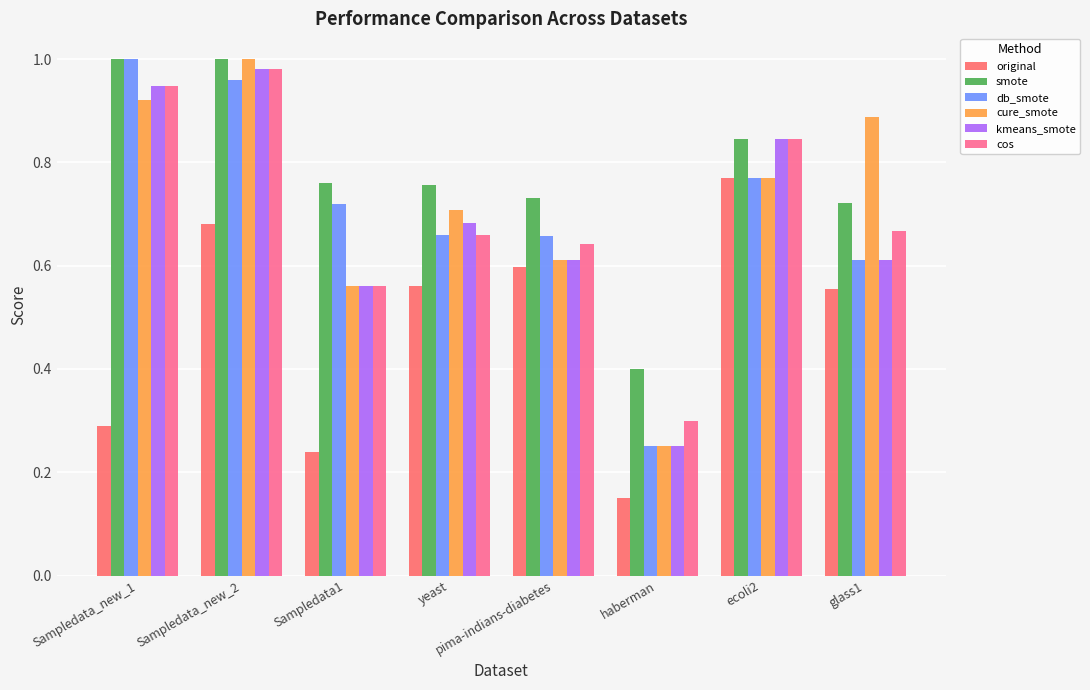

Reading left to right, what are all the values shown in this chart?

original: Sampledata_new_1=0.3	Sampledata_new_2=0.7	Sampledata1=0.2	yeast=0.6	pima-indians-diabetes=0.6	haberman=0.1	ecoli2=0.8	glass1=0.6
smote: Sampledata_new_1=1.0	Sampledata_new_2=1.0	Sampledata1=0.8	yeast=0.8	pima-indians-diabetes=0.7	haberman=0.4	ecoli2=0.8	glass1=0.7
db_smote: Sampledata_new_1=1.0	Sampledata_new_2=1.0	Sampledata1=0.7	yeast=0.7	pima-indians-diabetes=0.7	haberman=0.2	ecoli2=0.8	glass1=0.6
cure_smote: Sampledata_new_1=0.9	Sampledata_new_2=1.0	Sampledata1=0.6	yeast=0.7	pima-indians-diabetes=0.6	haberman=0.2	ecoli2=0.8	glass1=0.9
kmeans_smote: Sampledata_new_1=0.9	Sampledata_new_2=1.0	Sampledata1=0.6	yeast=0.7	pima-indians-diabetes=0.6	haberman=0.2	ecoli2=0.8	glass1=0.6
cos: Sampledata_new_1=0.9	Sampledata_new_2=1.0	Sampledata1=0.6	yeast=0.7	pima-indians-diabetes=0.6	haberman=0.3	ecoli2=0.8	glass1=0.7